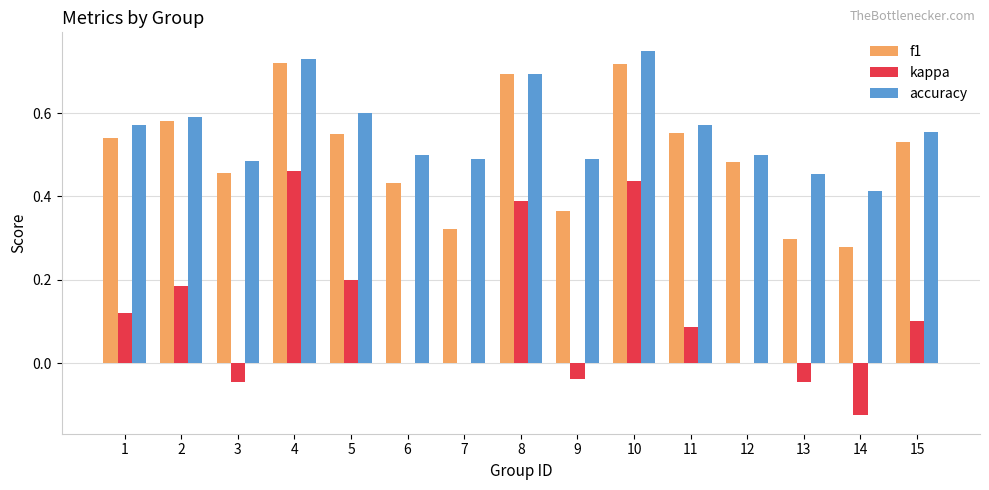

How many accuracy values are between 0 and 1?

15